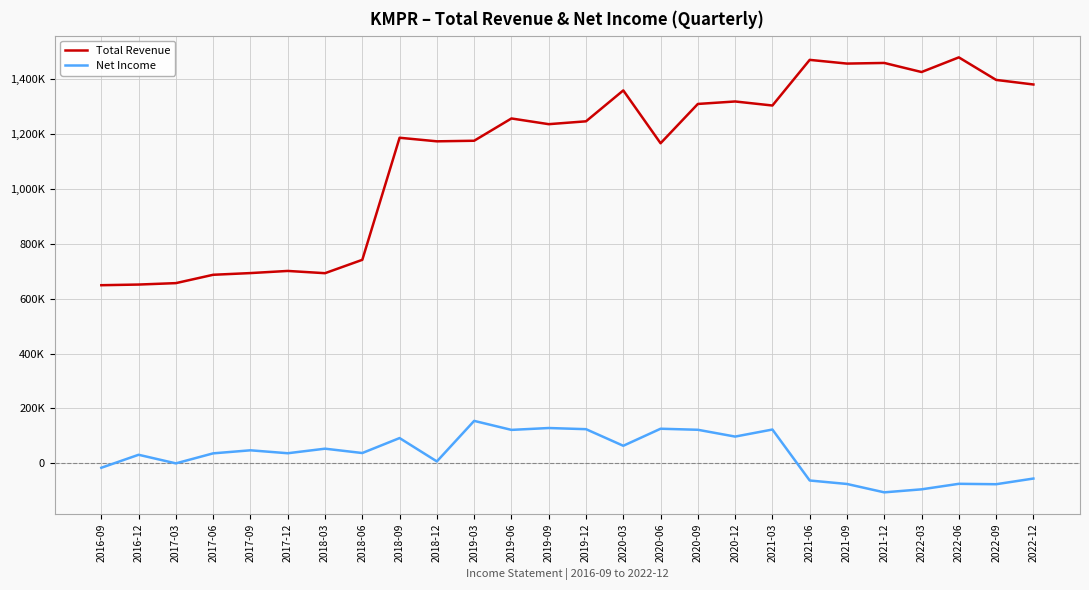

Reading left to right, transcribe all the data shown in this chart.

Total Revenue: 2016-09=649000	2016-12=651400	2017-03=656600	2017-06=687000	2017-09=693200	2017-12=701000	2018-03=692800	2018-06=741500	2018-09=1186300	2018-12=1173300	2019-03=1175400	2019-06=1256600	2019-09=1235800	2019-12=1246200	2020-03=1358800	2020-06=1166300	2020-09=1309500	2020-12=1318500	2021-03=1303800	2021-06=1470100	2021-09=1456600	2021-12=1458900	2022-03=1425800	2022-06=1479200	2022-09=1397100	2022-12=1380400
Net Income: 2016-09=-16200	2016-12=31100	2017-03=-200	2017-06=36300	2017-09=47400	2017-12=36700	2018-03=53300	2018-06=37500	2018-09=92000	2018-12=6900	2019-03=154600	2019-06=121800	2019-09=128600	2019-12=124400	2020-03=63900	2020-06=126000	2020-09=122200	2020-12=97400	2021-03=123100	2021-06=-62600	2021-09=-75300	2021-12=-105800	2022-03=-94800	2022-06=-74700	2022-09=-76200	2022-12=-55500